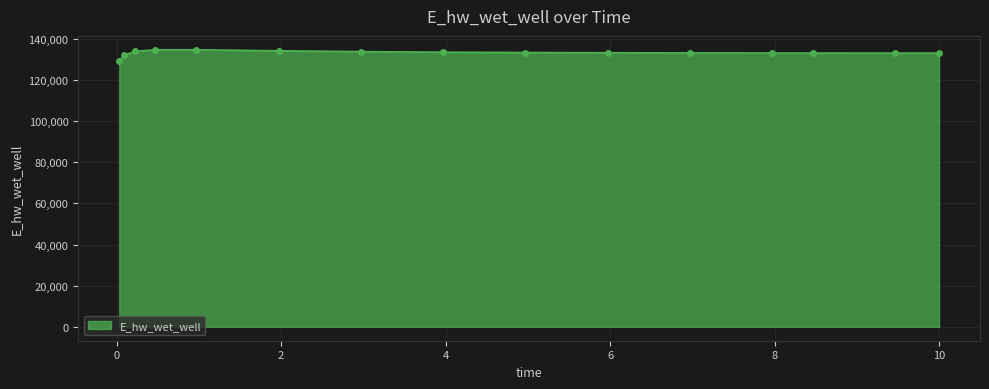

What is the value of the 10th point from the left?

133161.9